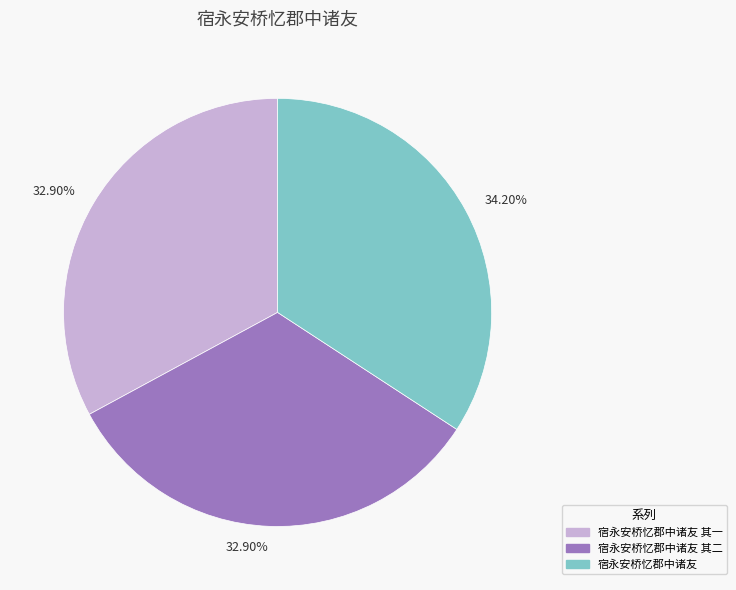

Approximately how many times larger is the value at 宿永安桥忆郡中诸友 compared to 宿永安桥忆郡中诸友 其二?

1.0